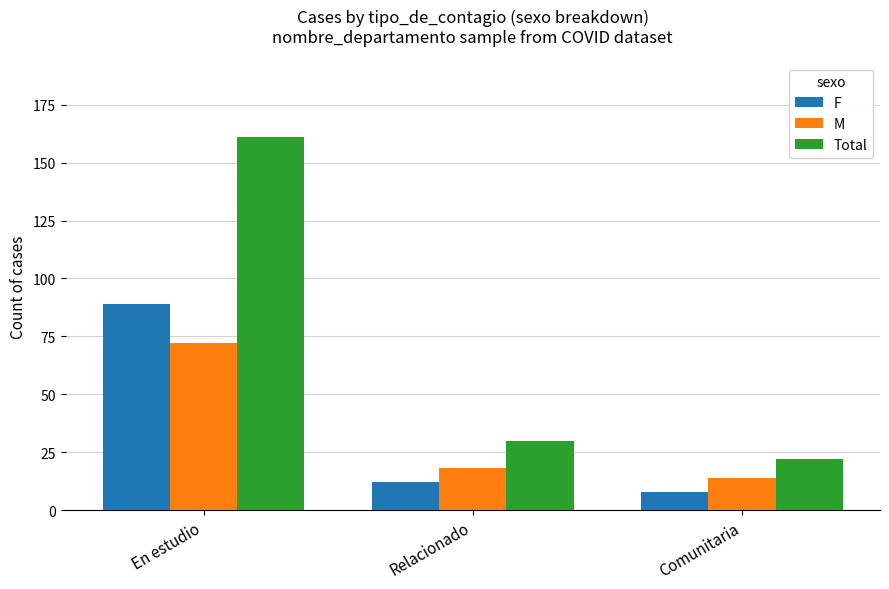

How many bars are there in total?

9